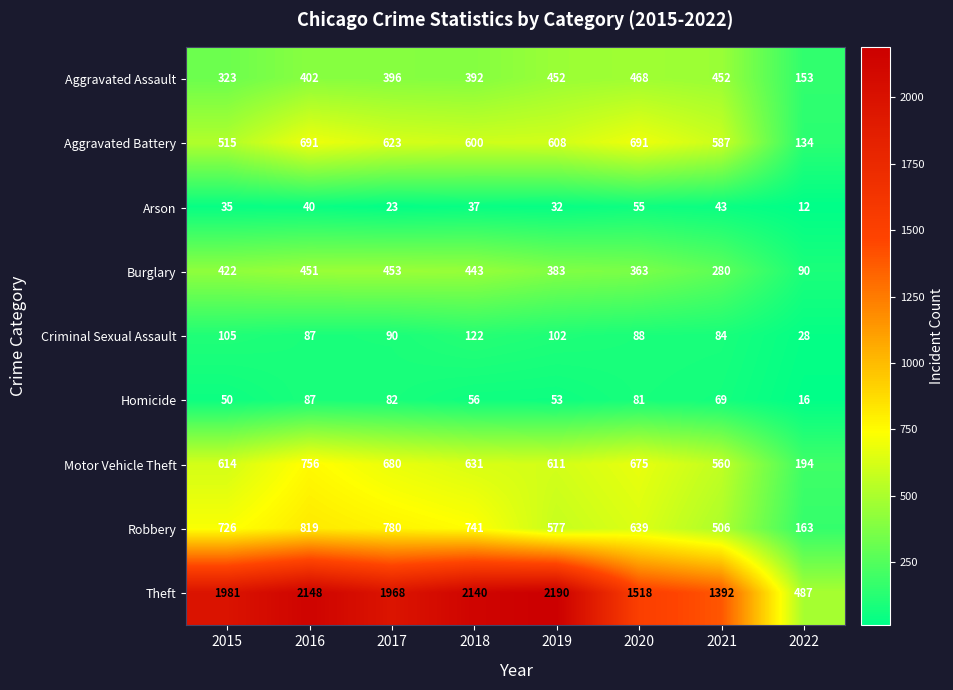

What is the difference between the highest and lowest values at 2019?

2158